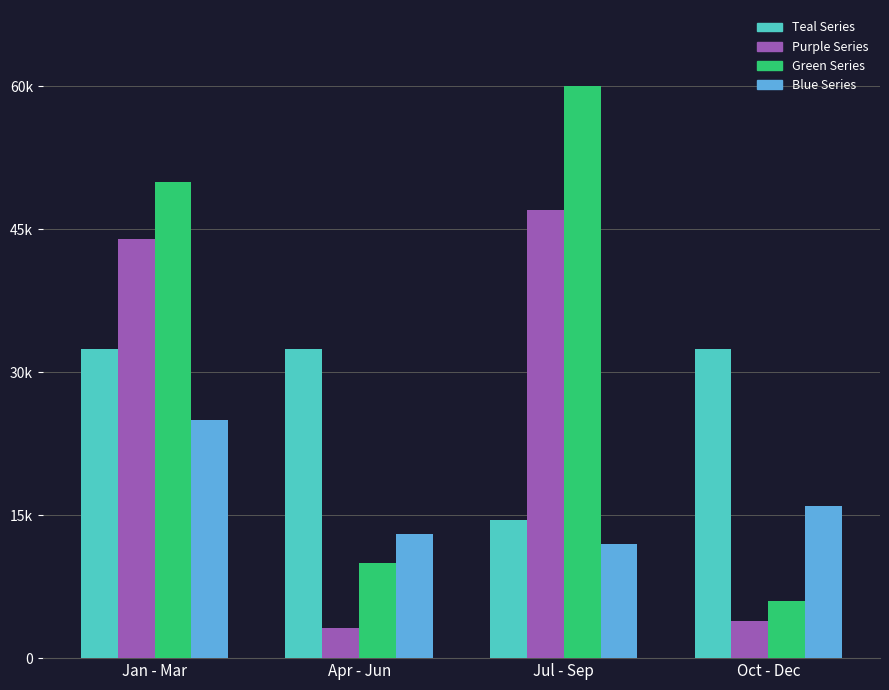

At which label is Purple Series closest to 25100?

Jan - Mar